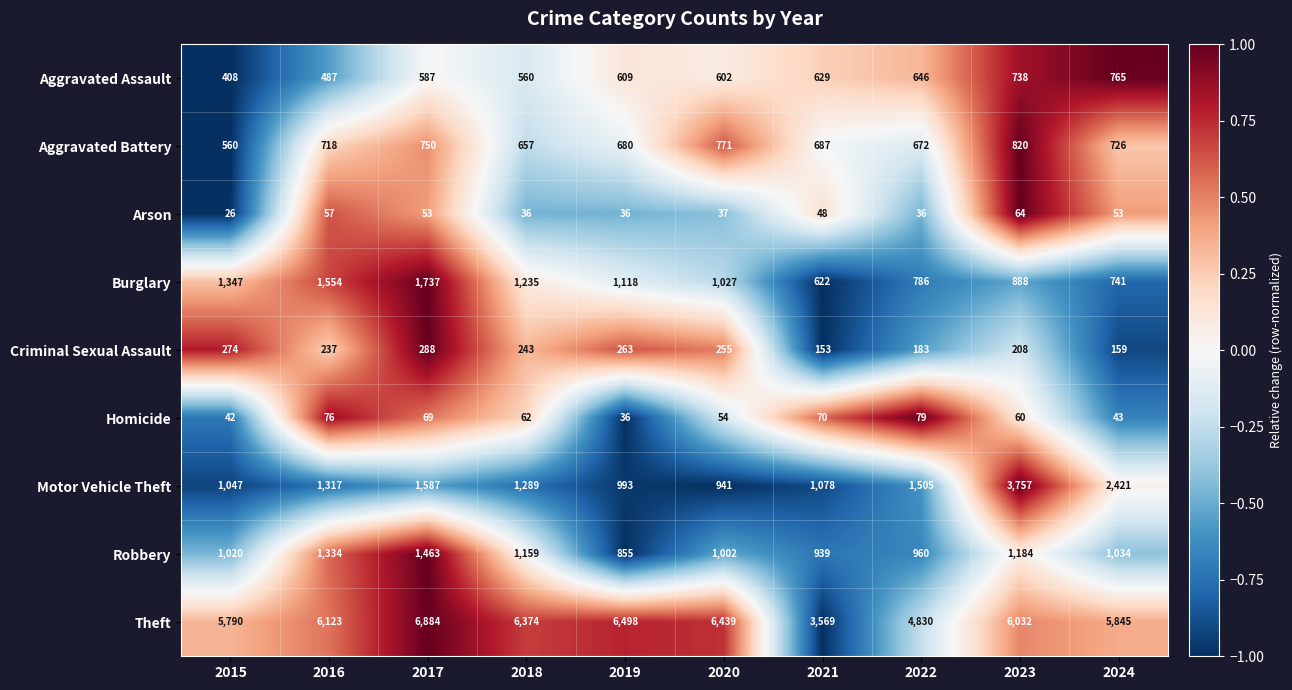

What is the total value across all series at 2022?

9697